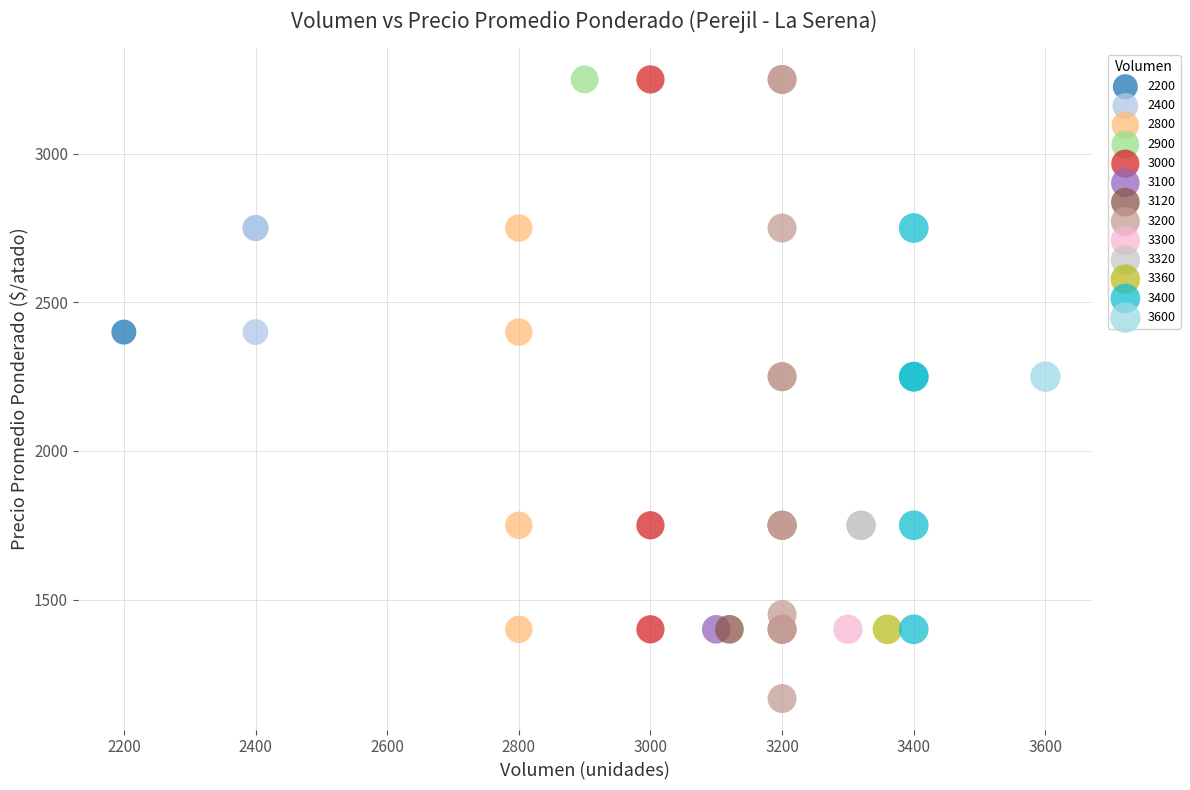

What are all the series names shown in the legend?

2200, 2400, 2800, 2900, 3000, 3100, 3120, 3200, 3300, 3320, 3360, 3400, 3600